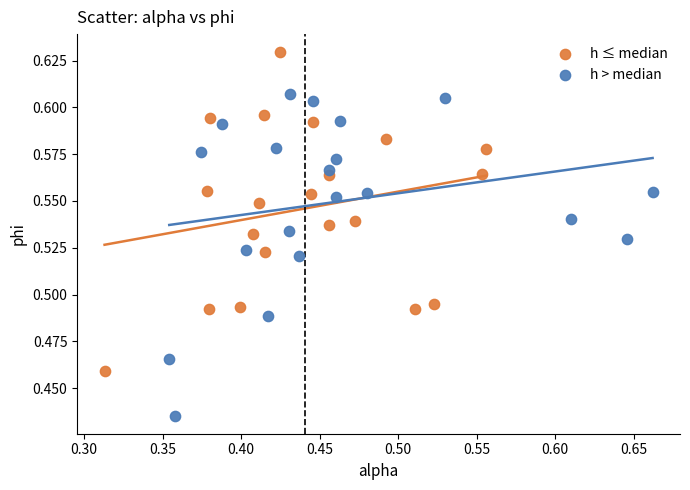

Which series contains the highest Y value?

h ≤ median